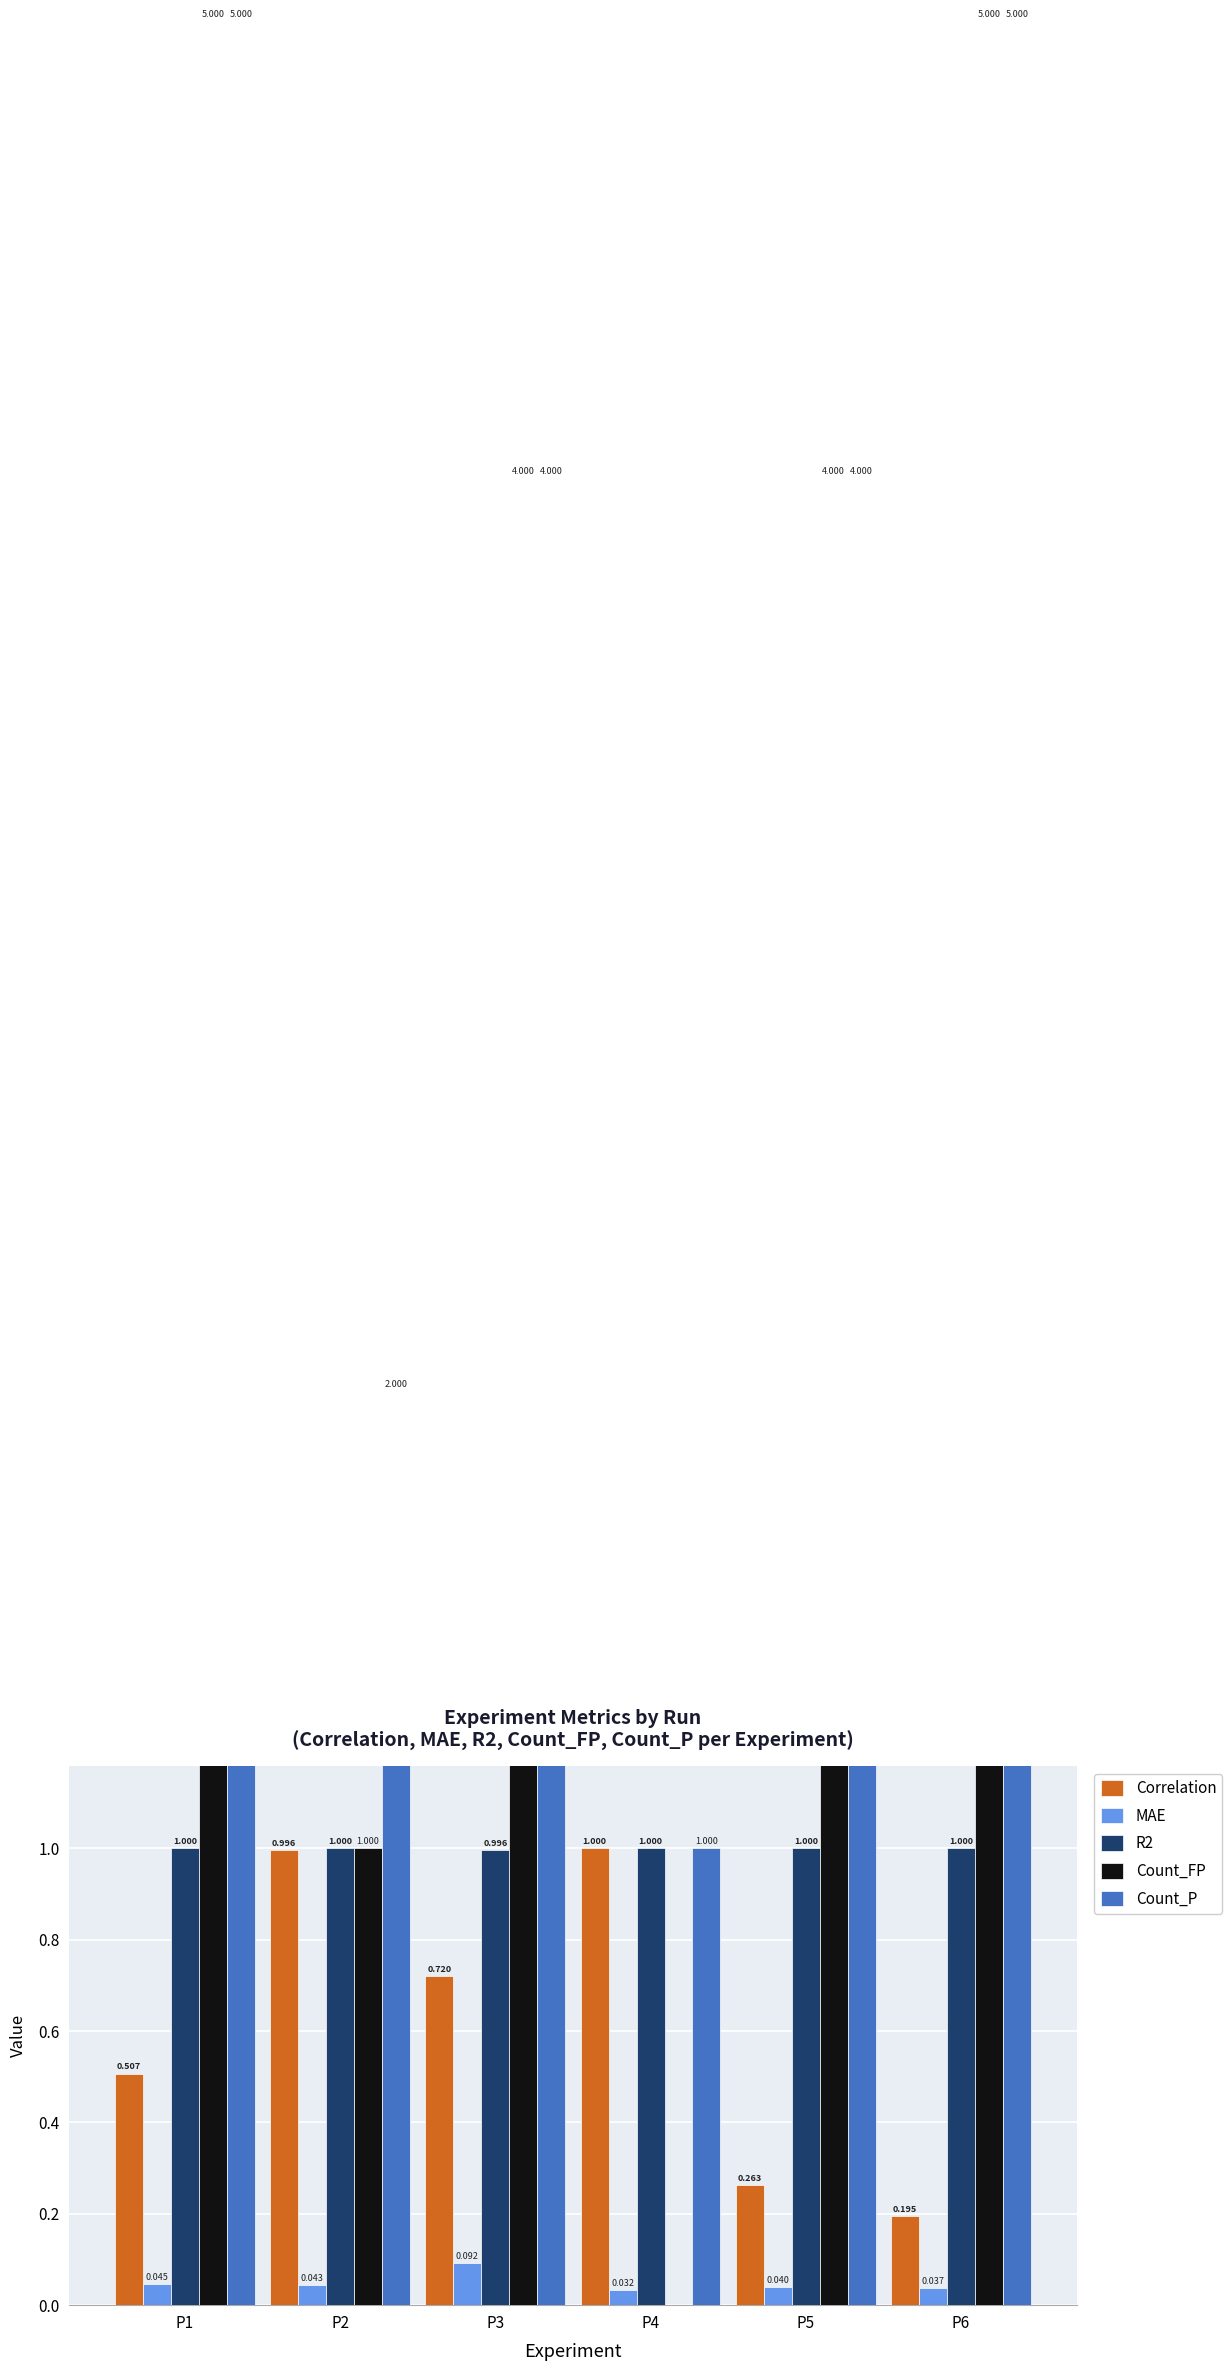

What is the value of the Count_FP bar at the 5th from the left?

4.0